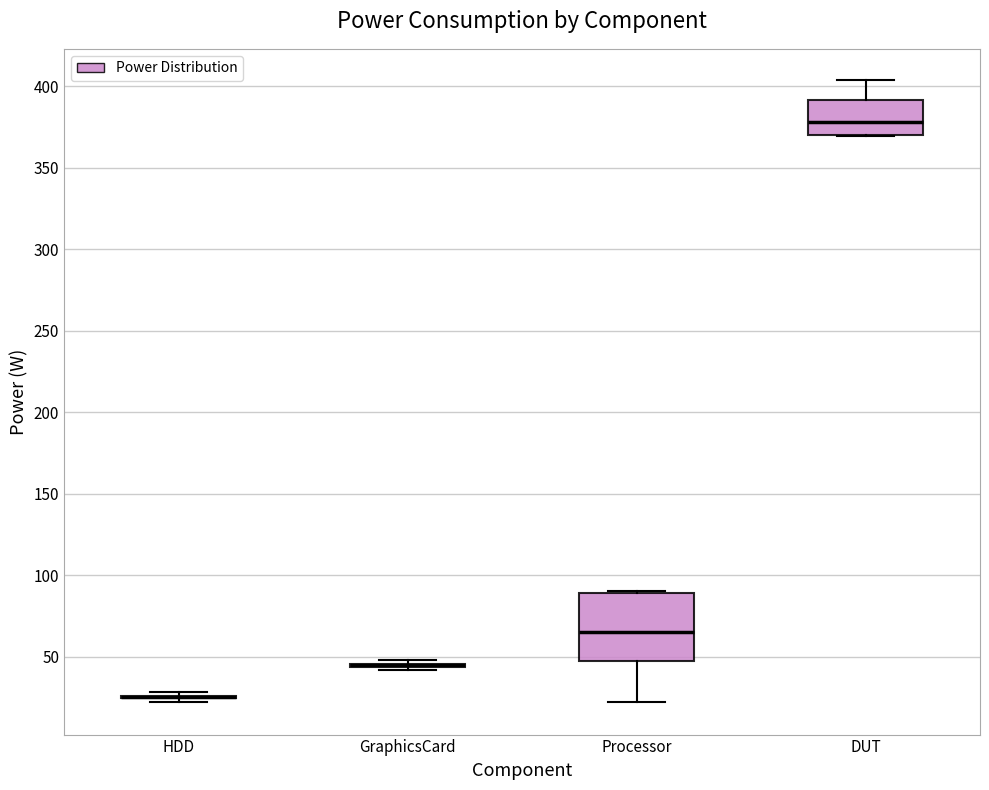

Reading left to right, transcribe this box plot: for each box, give where its median line is, the range the box spans, and where its two whiskers end, as read against the y-axis. The values are not printed on the chart, so give them approximately, as read against the axis.

HDD: box collapsed to a line at 25, whiskers 20 to 30
GraphicsCard: box collapsed to a line at 45, whiskers 40 to 50
Processor: median 65, box 45 to 90, whiskers 20 to 90
DUT: median 380, box 370 to 390, whiskers 370 to 405